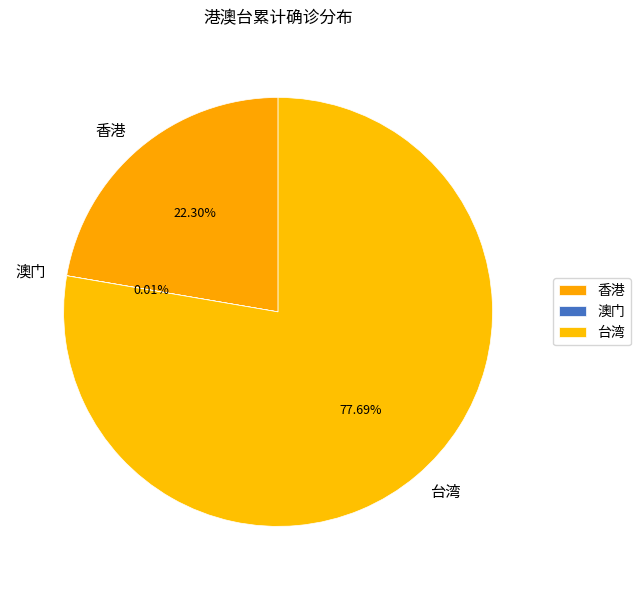

To the nearest percent, what is the average slice percentage?

33%